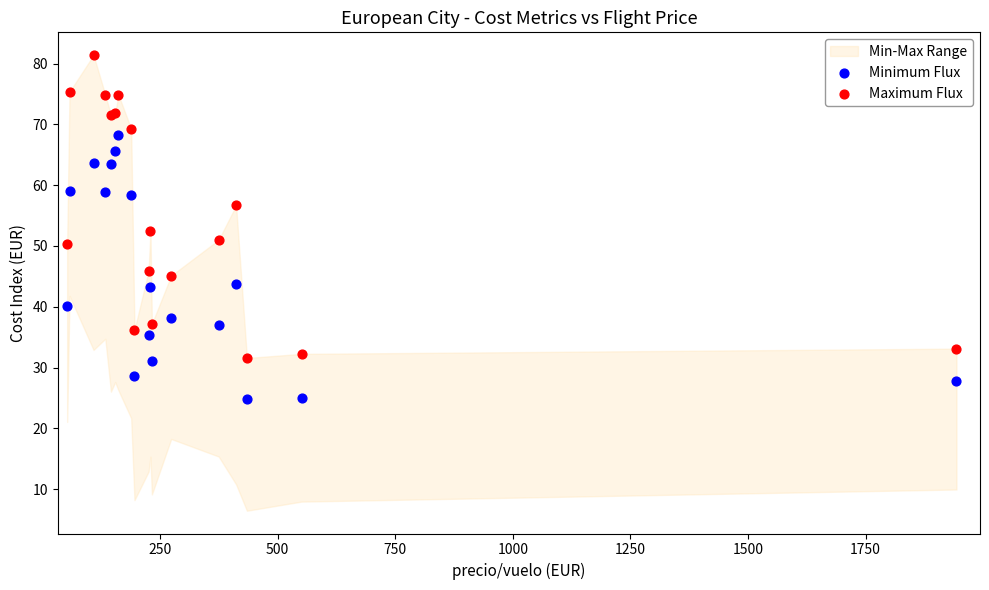

What is the X range (max minus min) for the scatter plot?

1890.0